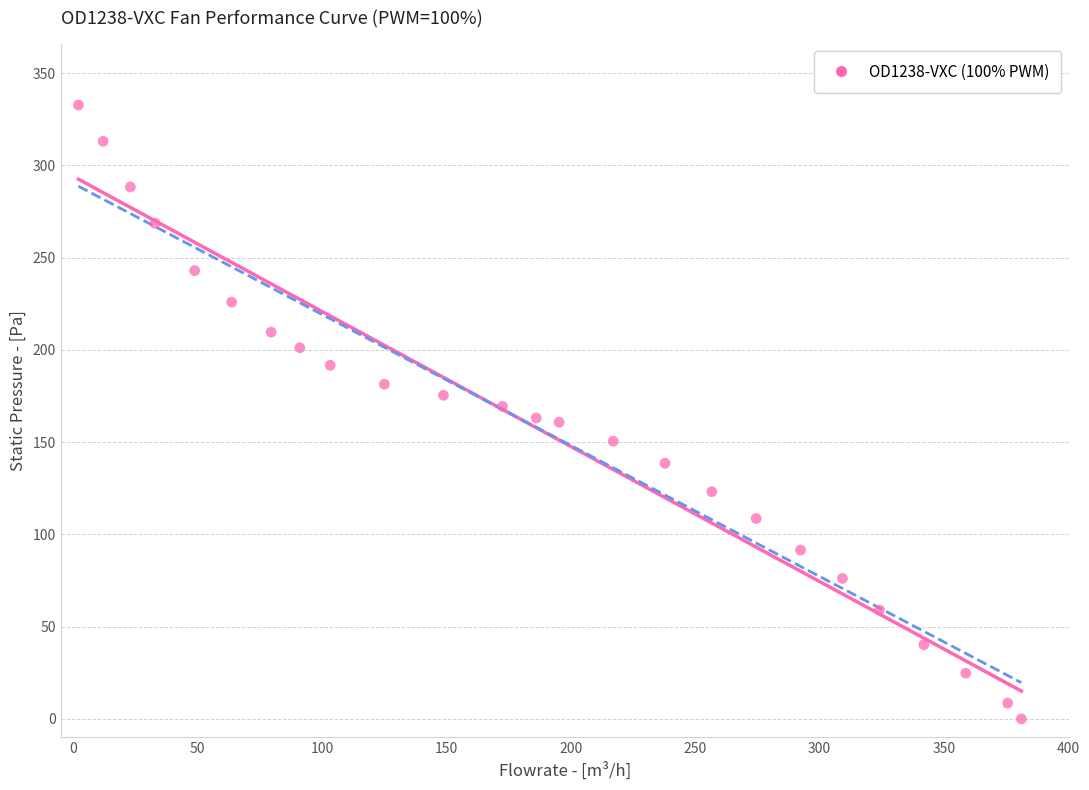

What is the range of Y values (max minus min)?

332.7